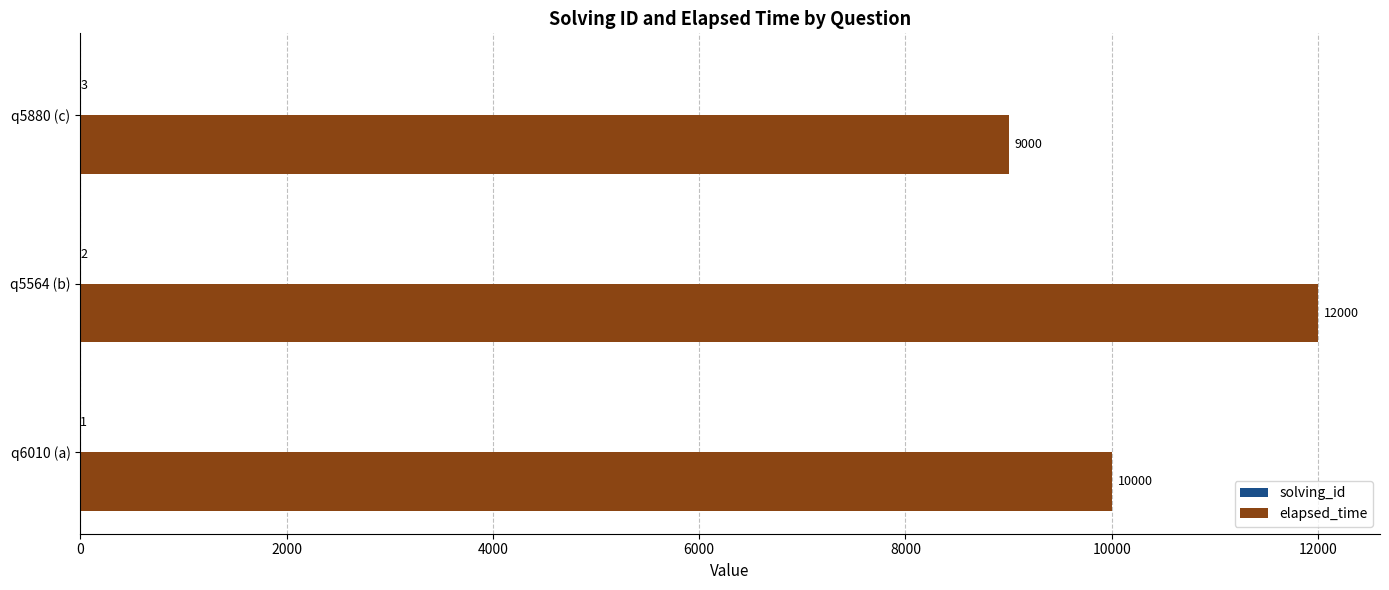

Is it true that elapsed_time equals 10000 at q6010 (a)?

True